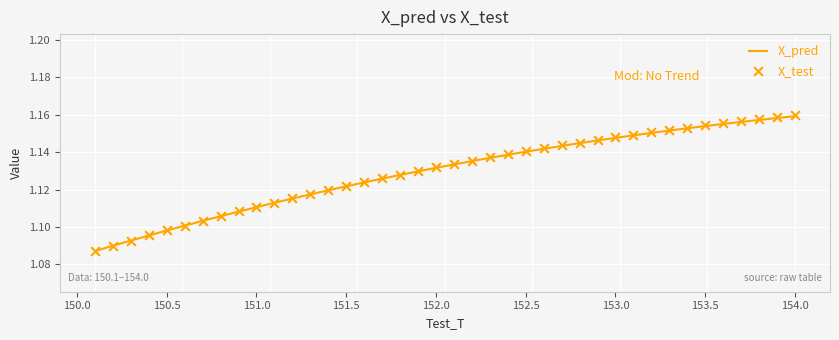

Which series reaches the maximum Y coordinate?

X_test